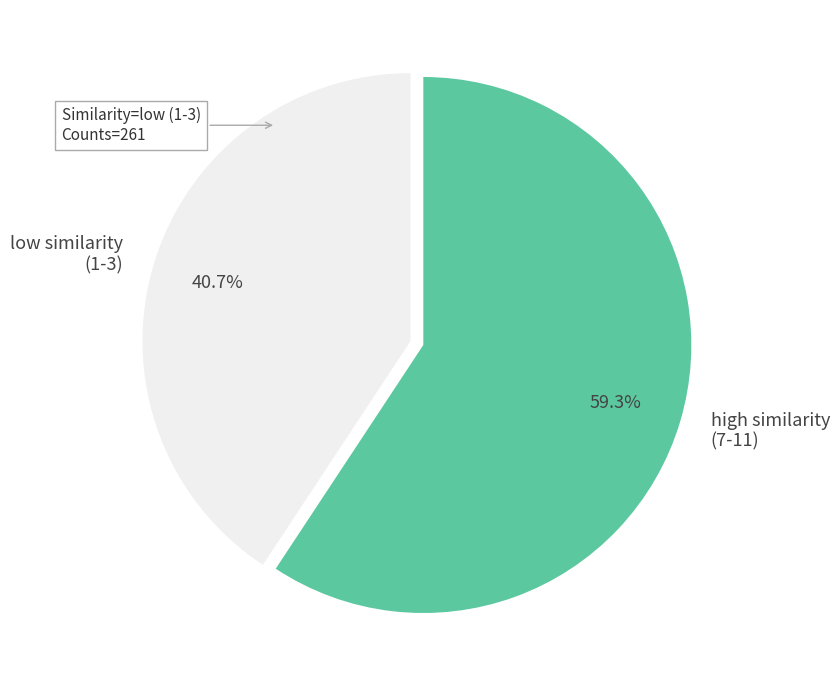

Is there any slice that represents more than half of the pie?

Yes